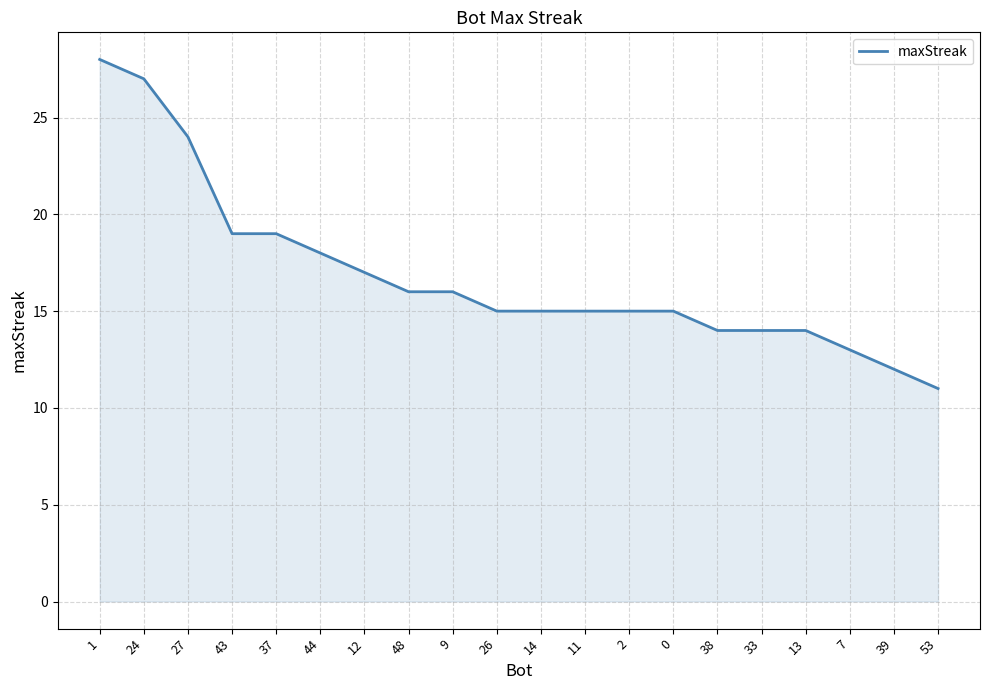

Does the chart have visible grid lines?

Yes